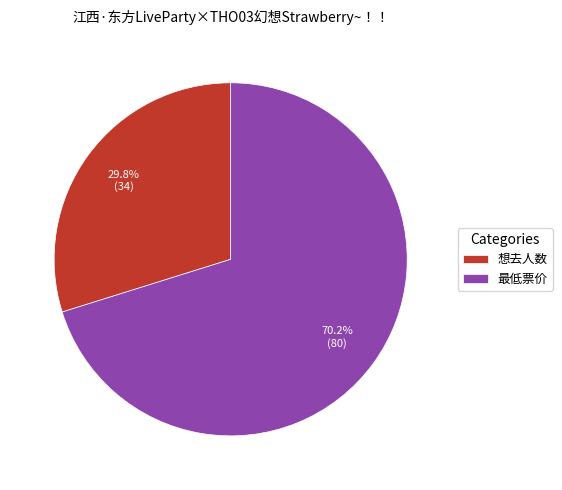

Which has a higher value, 想去人数 or 最低票价?

最低票价